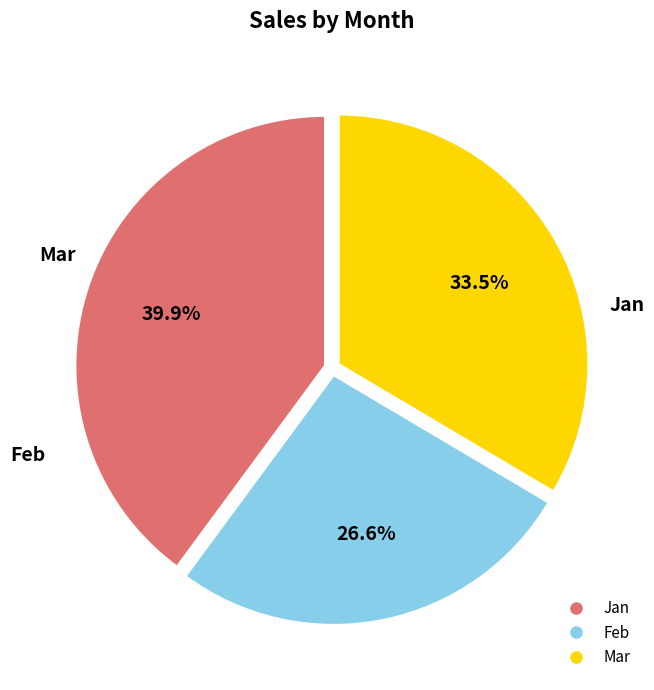

To the nearest percent, what is the difference between the largest and smallest slice percentages?

13%